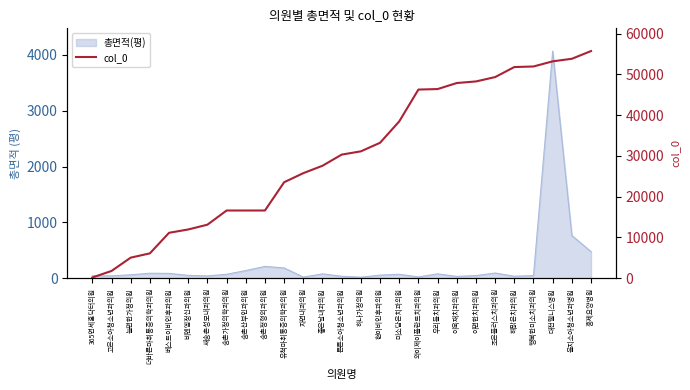

At which label is the value closest to 27943?

좋은날내과의원